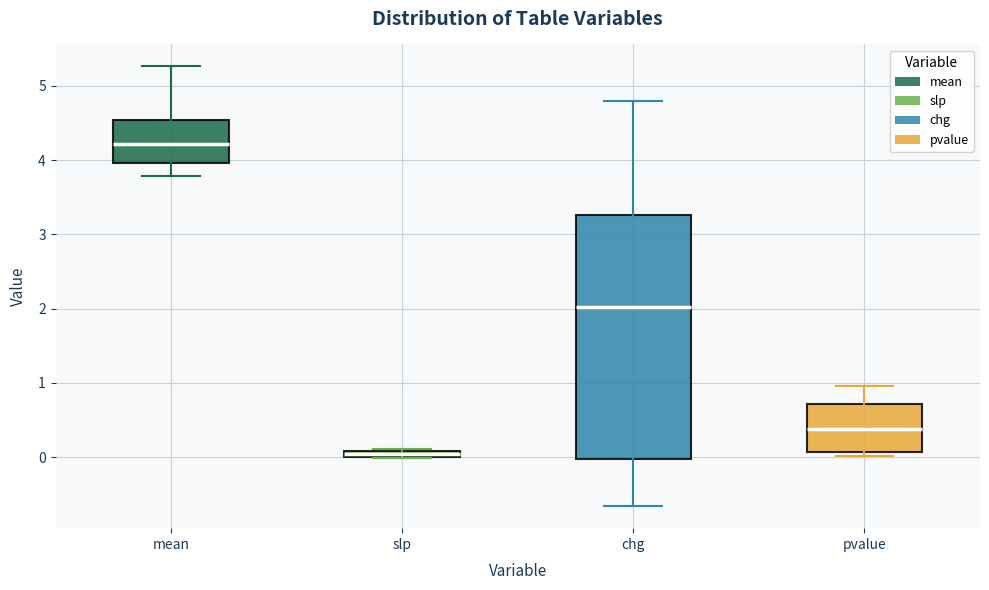

Comparing the boxes themselves (not the whiskers), which one is the tallest?

chg